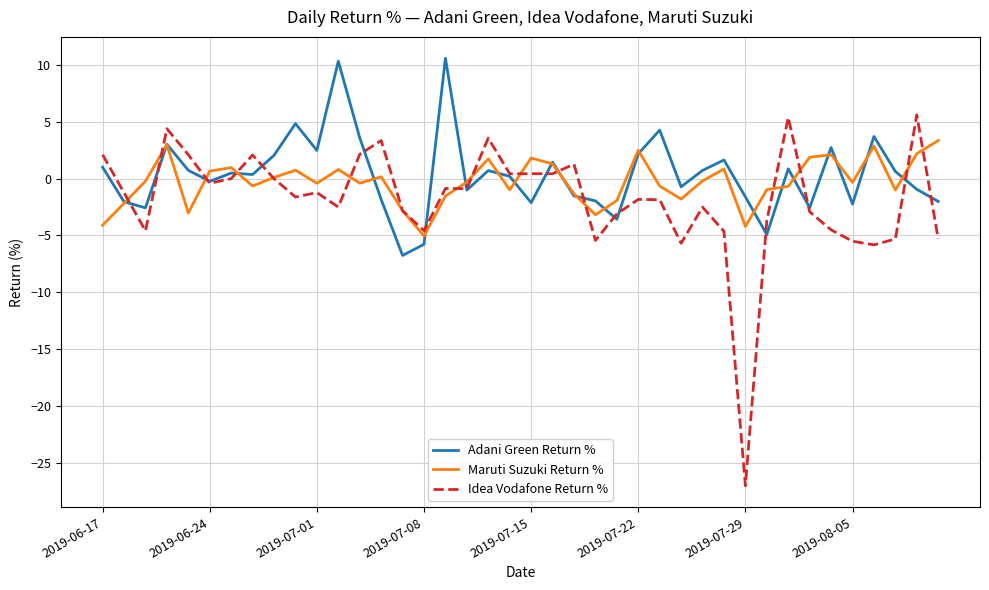

What is the smallest value displayed?

-27.0